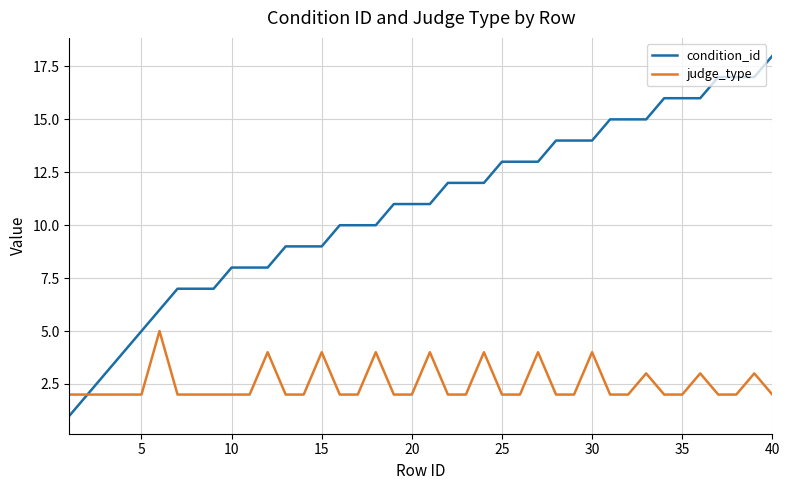

Rank the series by their maximum value, from lowest to highest.

judge_type, condition_id